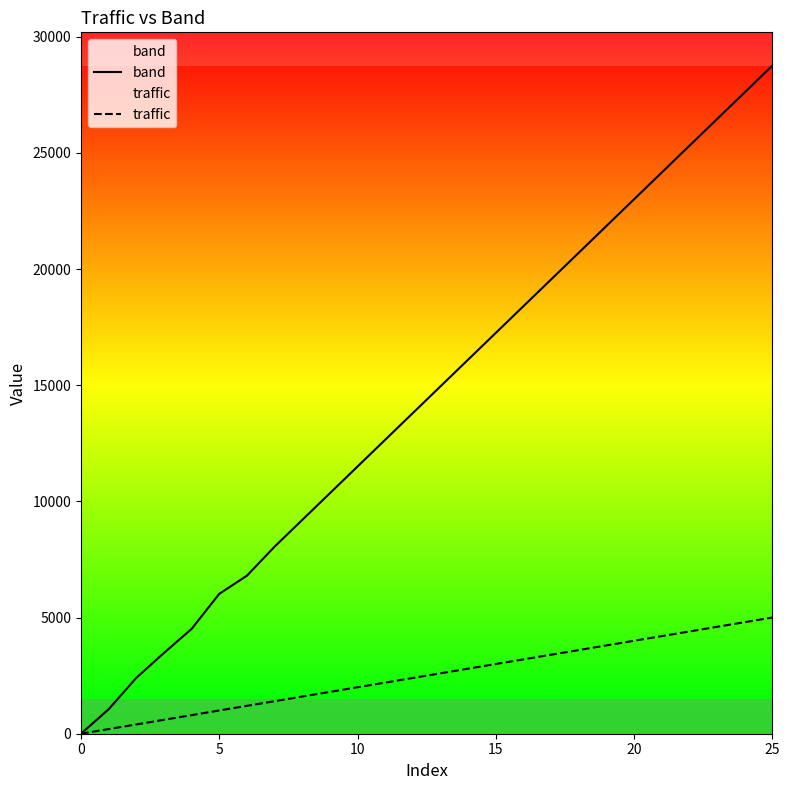

How many lines are shown in the chart?

2